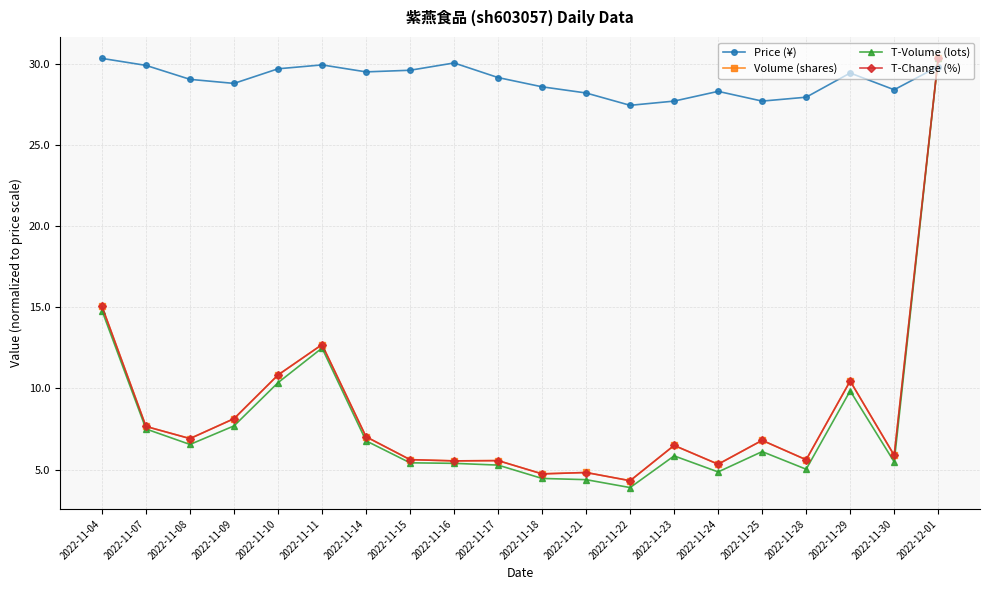

What is the label of the 8th point from the left?

2022-11-15